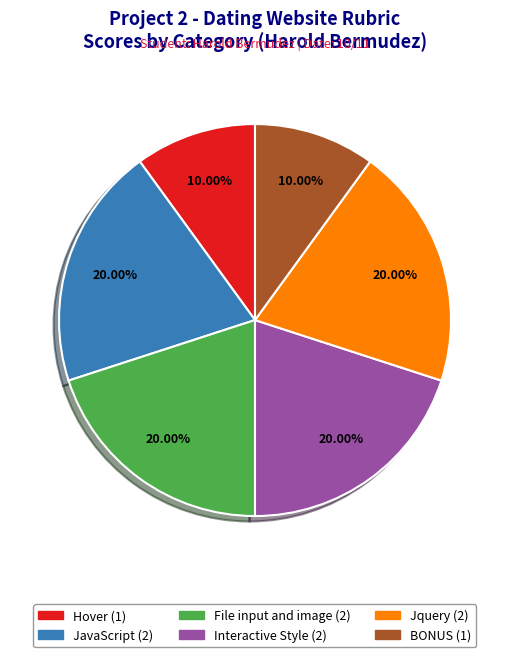

Is there a majority slice in this chart?

No